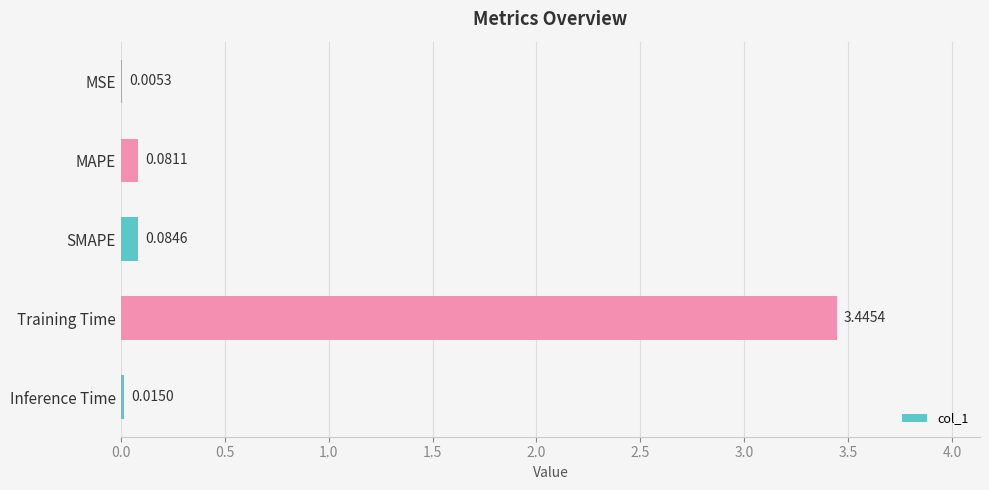

What is the sum of all values?

3.6